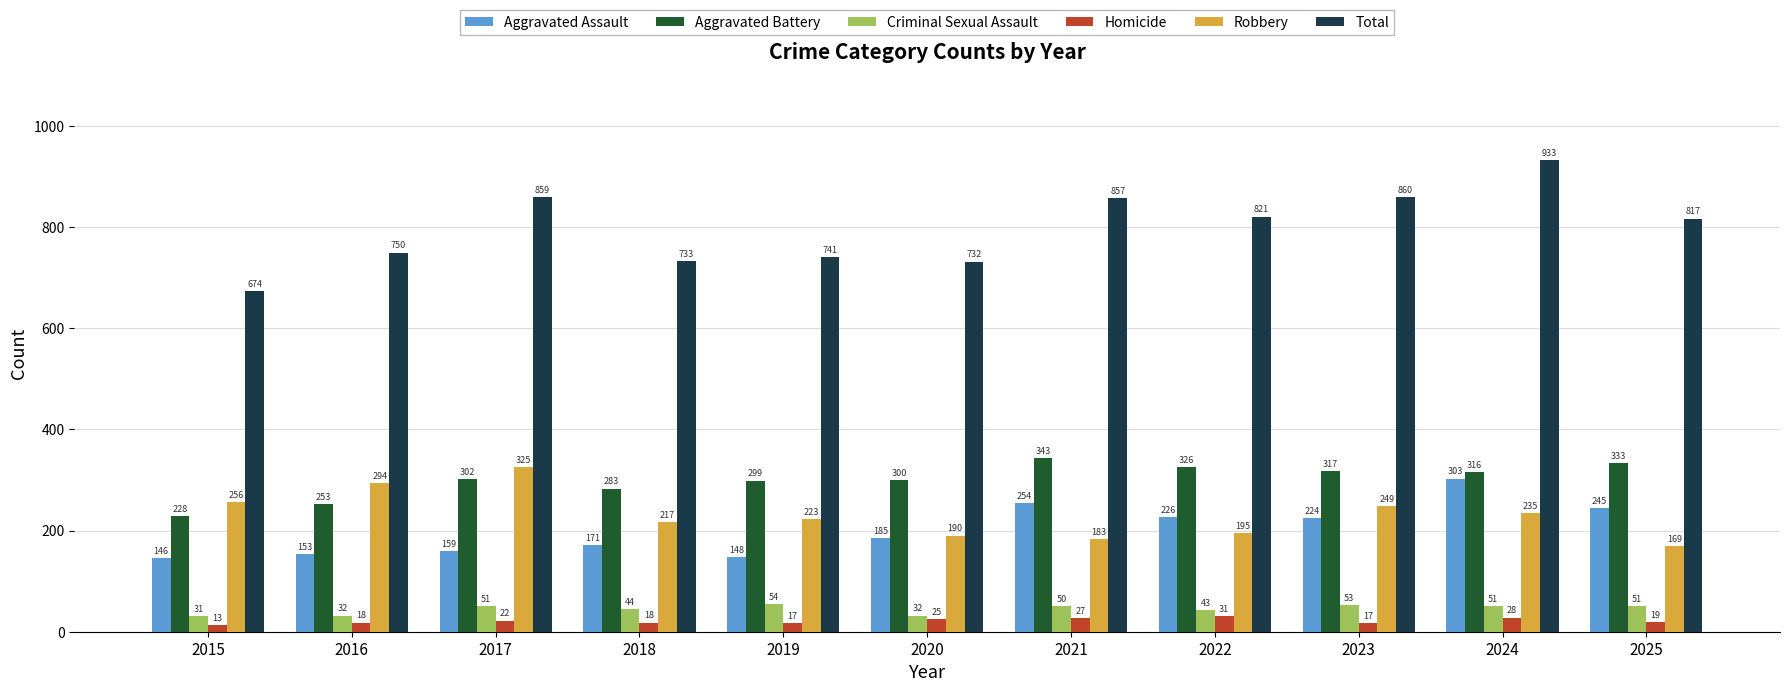

Which series has the largest range (max minus min)?

Total